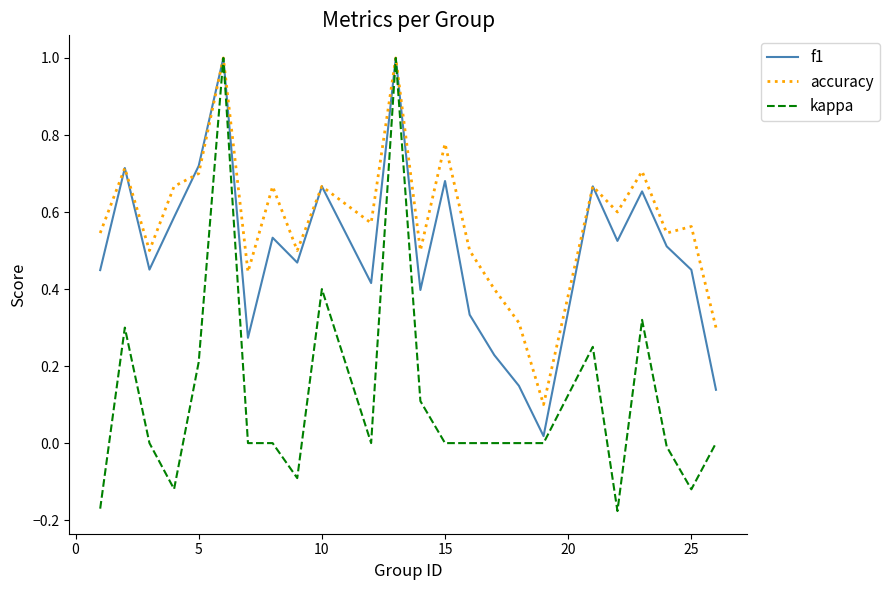

Which series has the widest spread of values?

kappa